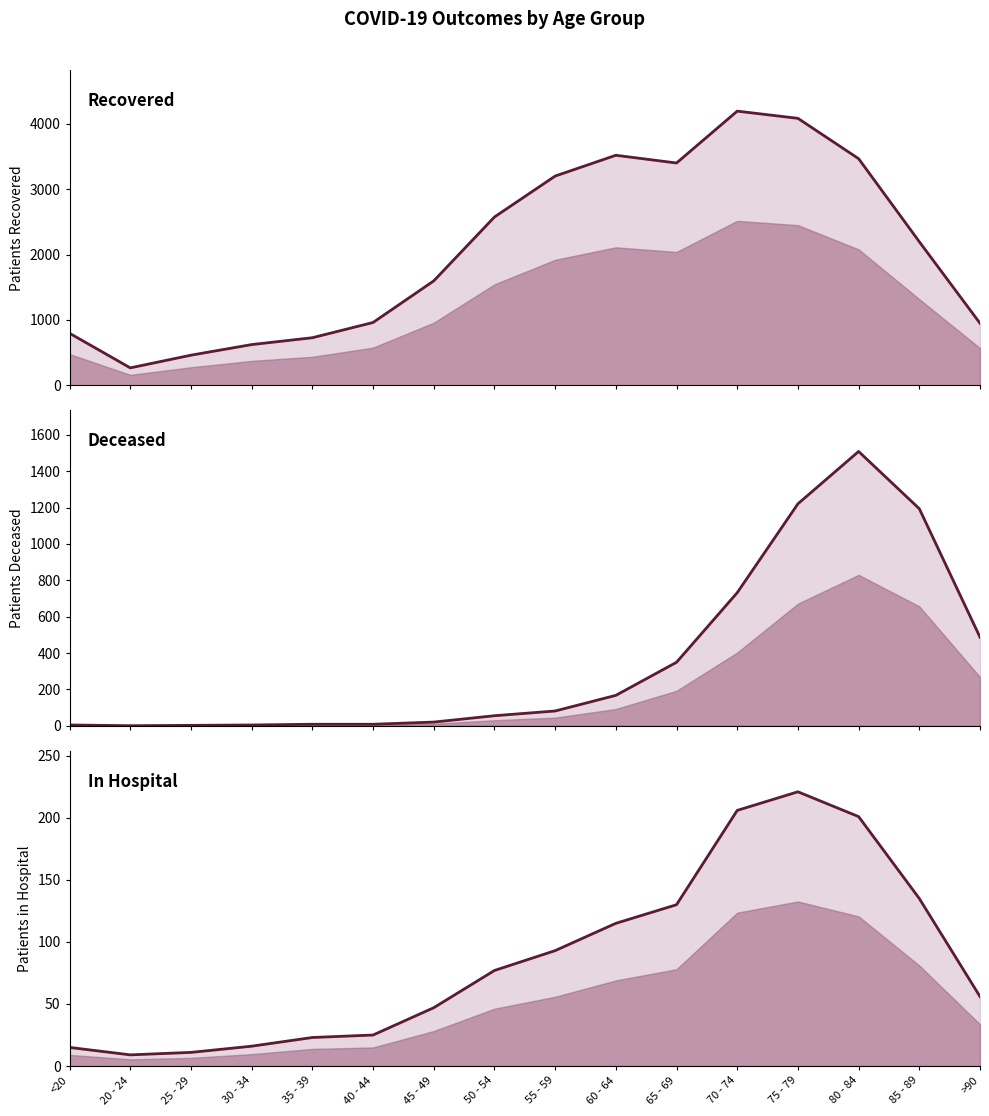

At how many categories does at least one series exceed 1700?

8